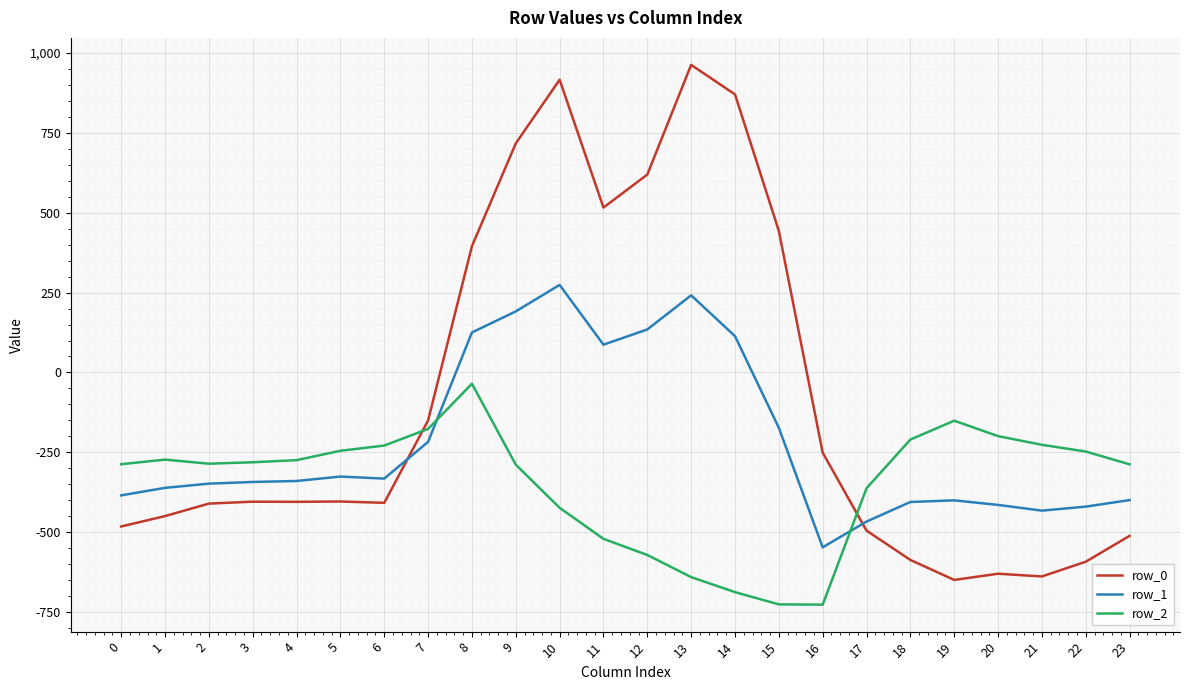

The value of row_1 at 6 is -332.2. True or false?

True